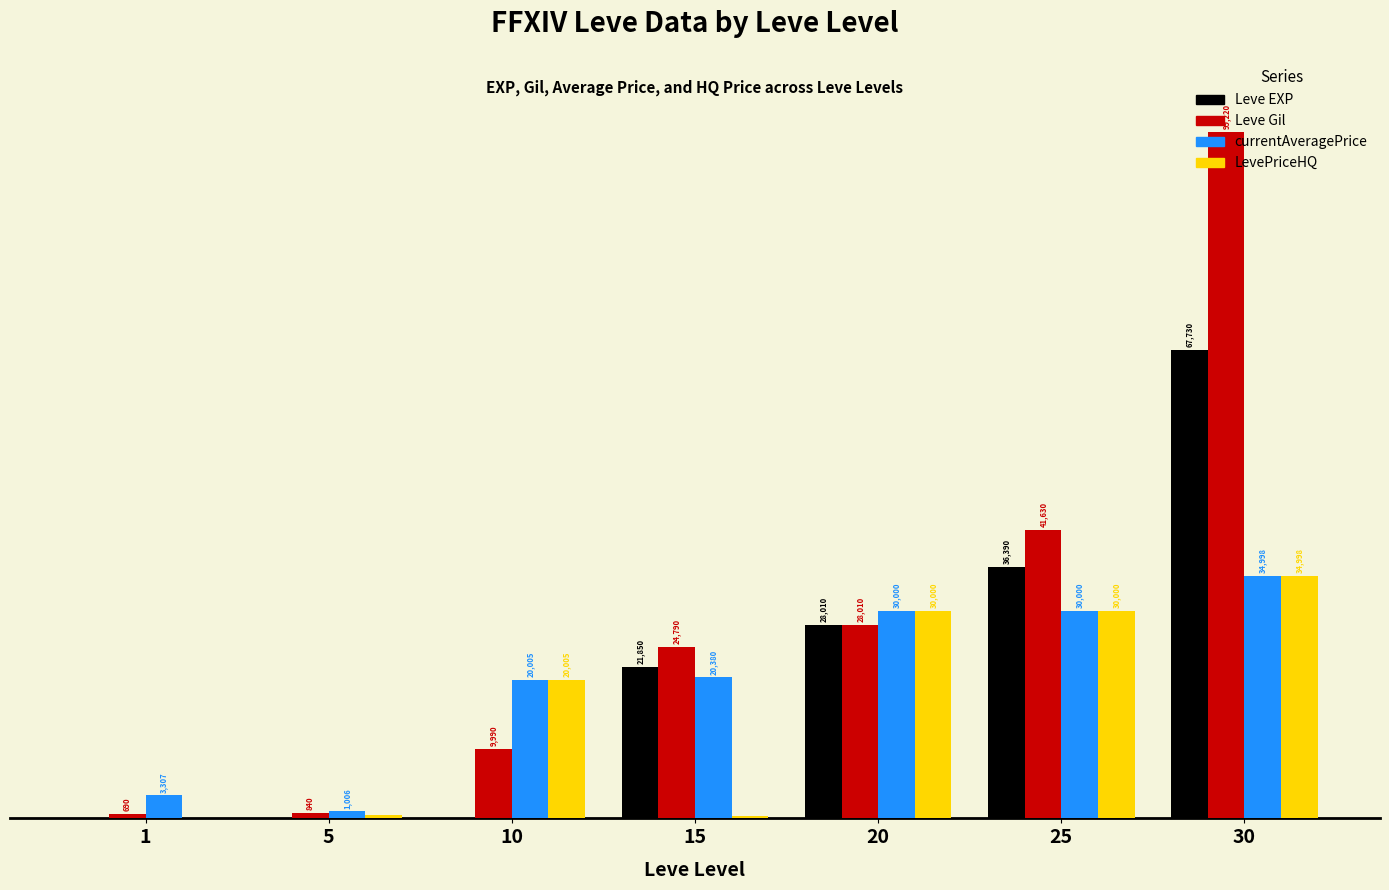

Between 15 and 25, which series saw the biggest shift?

LevePriceHQ